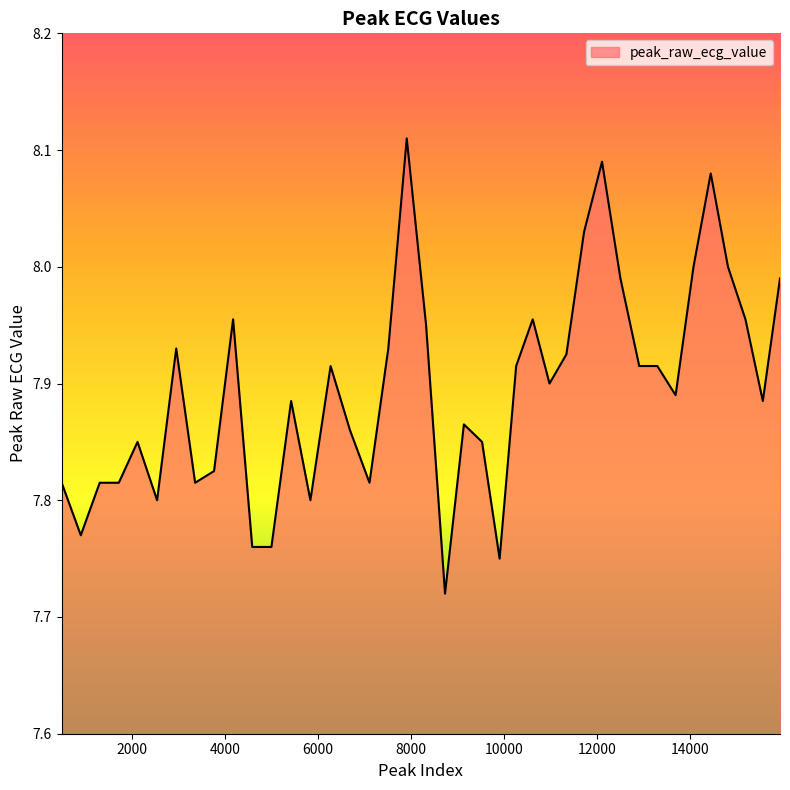

What is the difference between the maximum and minimum values?

0.4